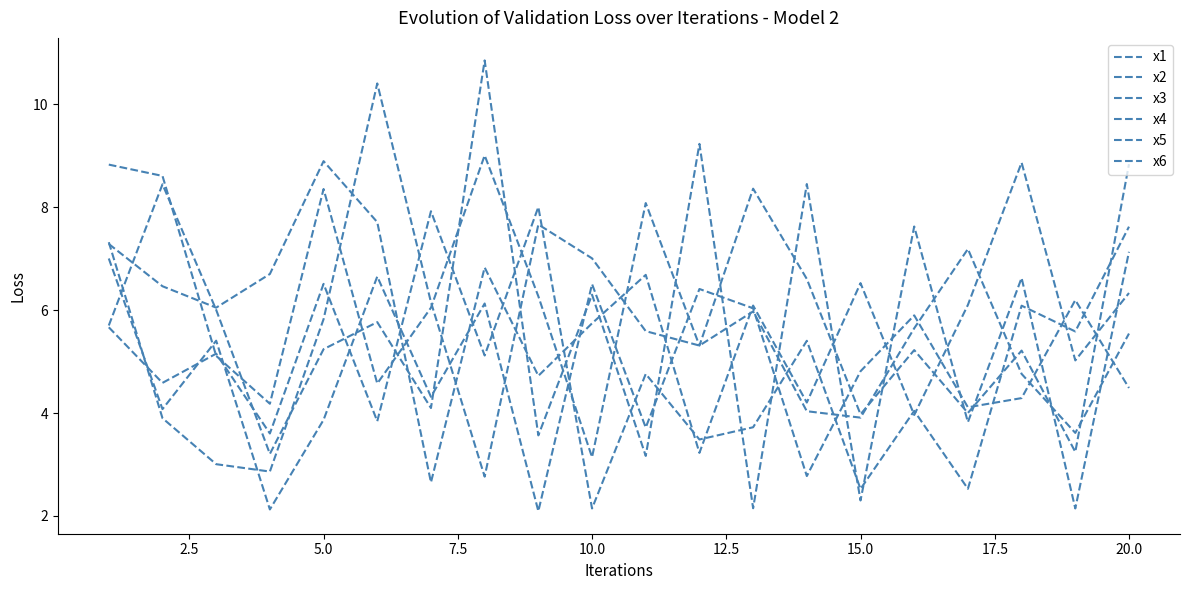

Where is the first local minimum for x3?

5.0